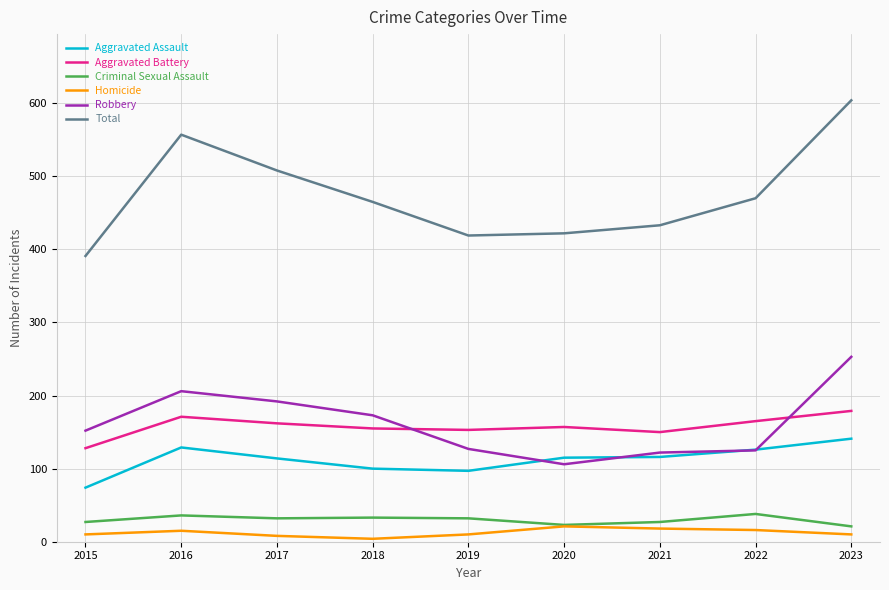

Between 2016 and 2018, which series saw the biggest shift?

Total